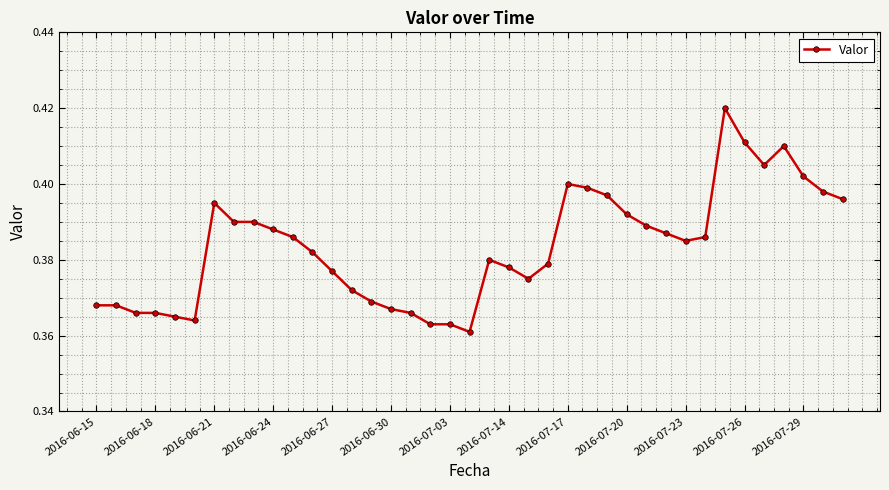

Count the values in the range 0 to 1.

39